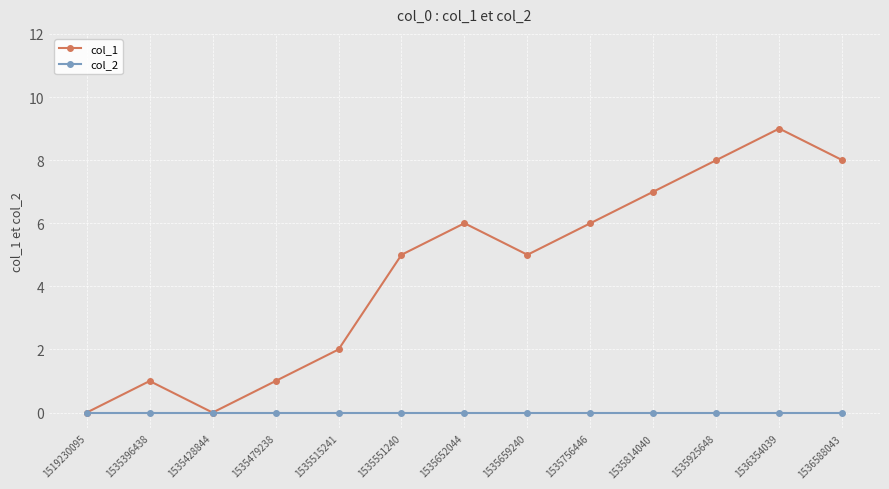

Which series has the largest total across all categories?

col_1